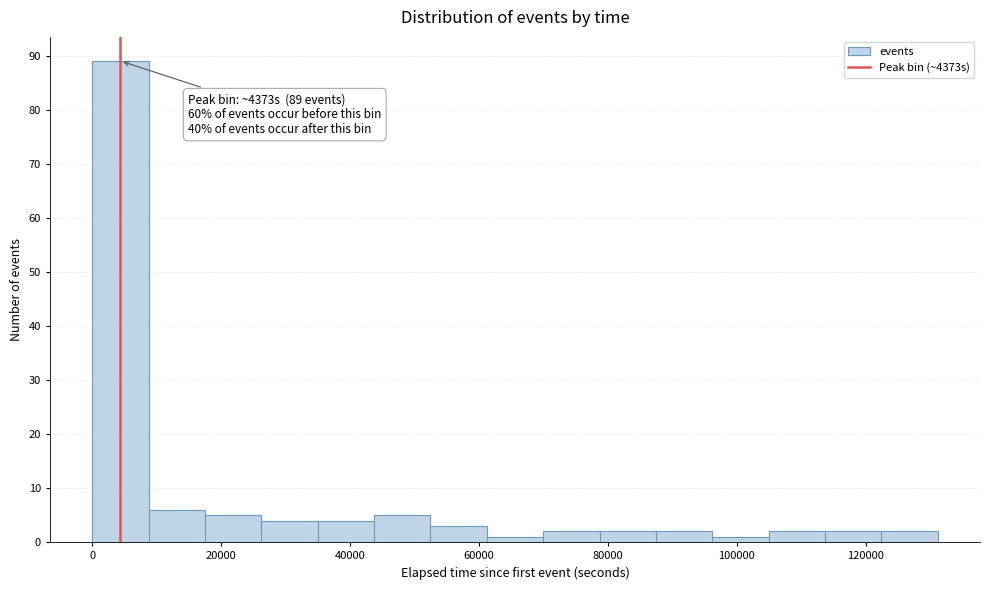

Which range on the x-axis has the tallest bar?

0 to 8000